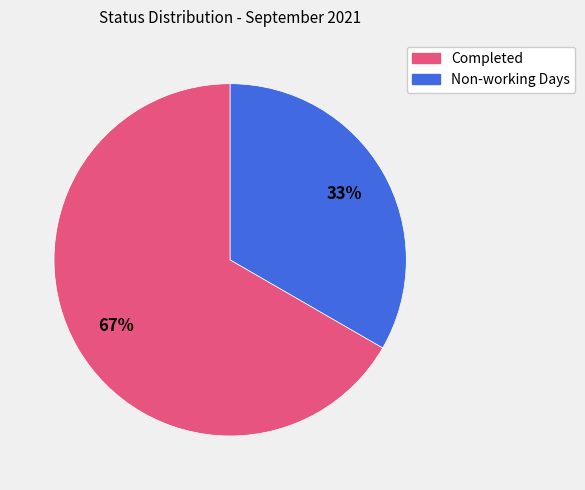

To the nearest percent, what is the average slice percentage?

50%